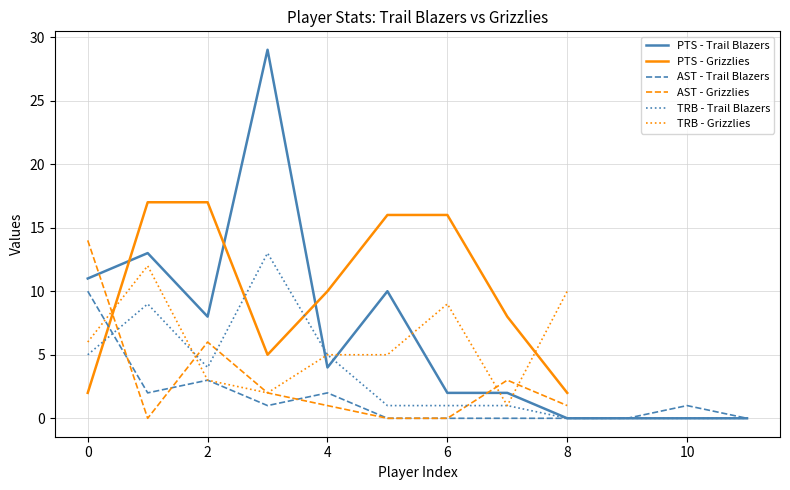

The value of TRB - Trail Blazers at 2 is 4. True or false?

True